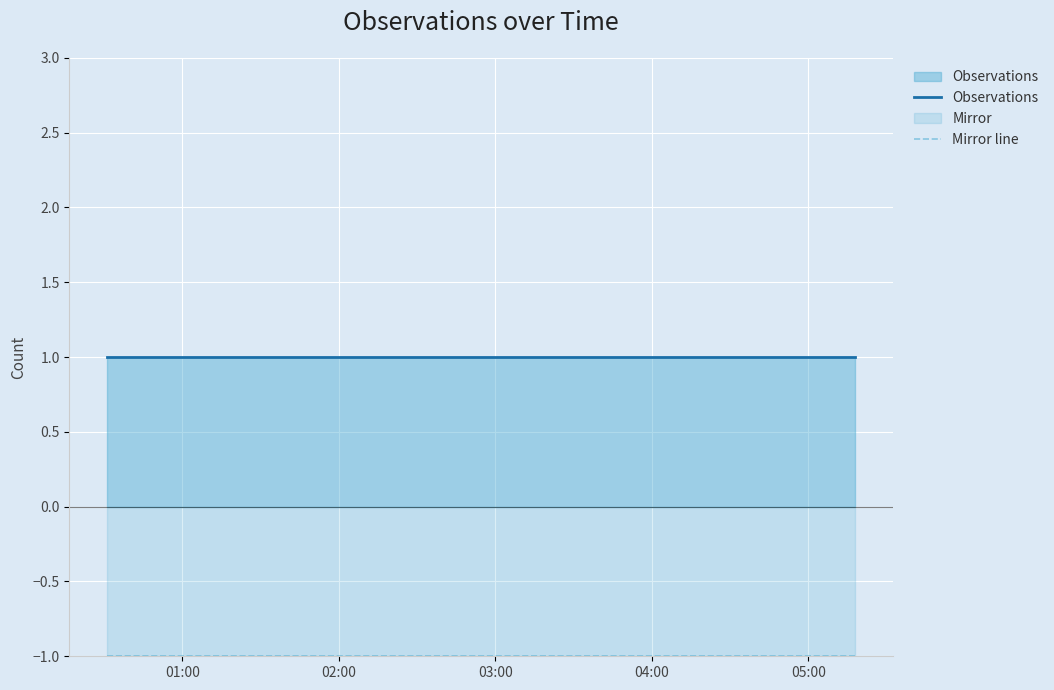

True or false: Observations has more than 1 points higher than both neighbors.

False